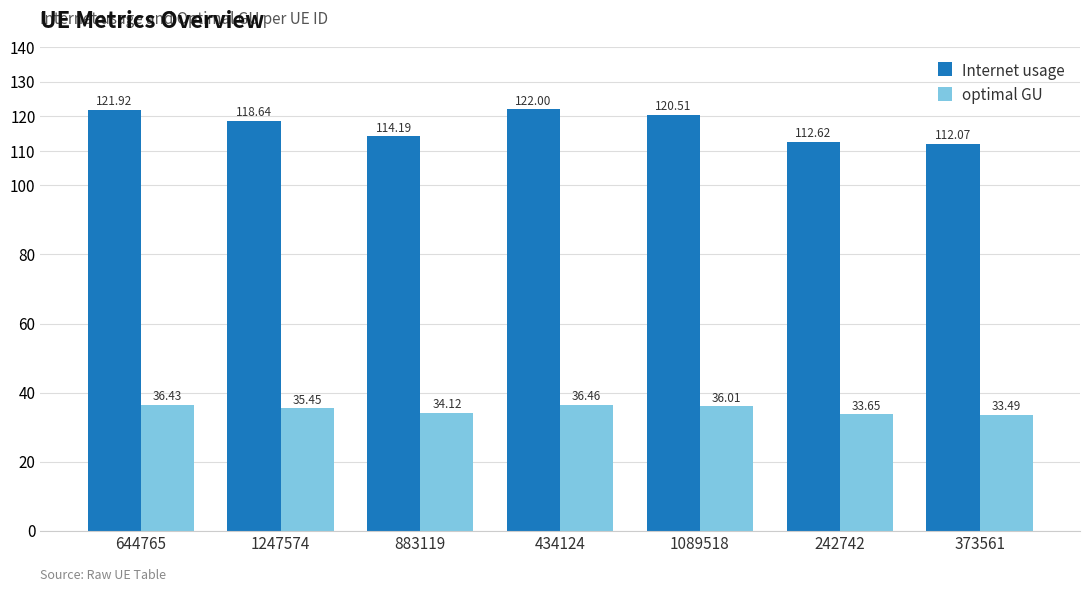

Rank the categories by optimal GU value from highest to lowest.

434124, 644765, 1089518, 1247574, 883119, 242742, 373561